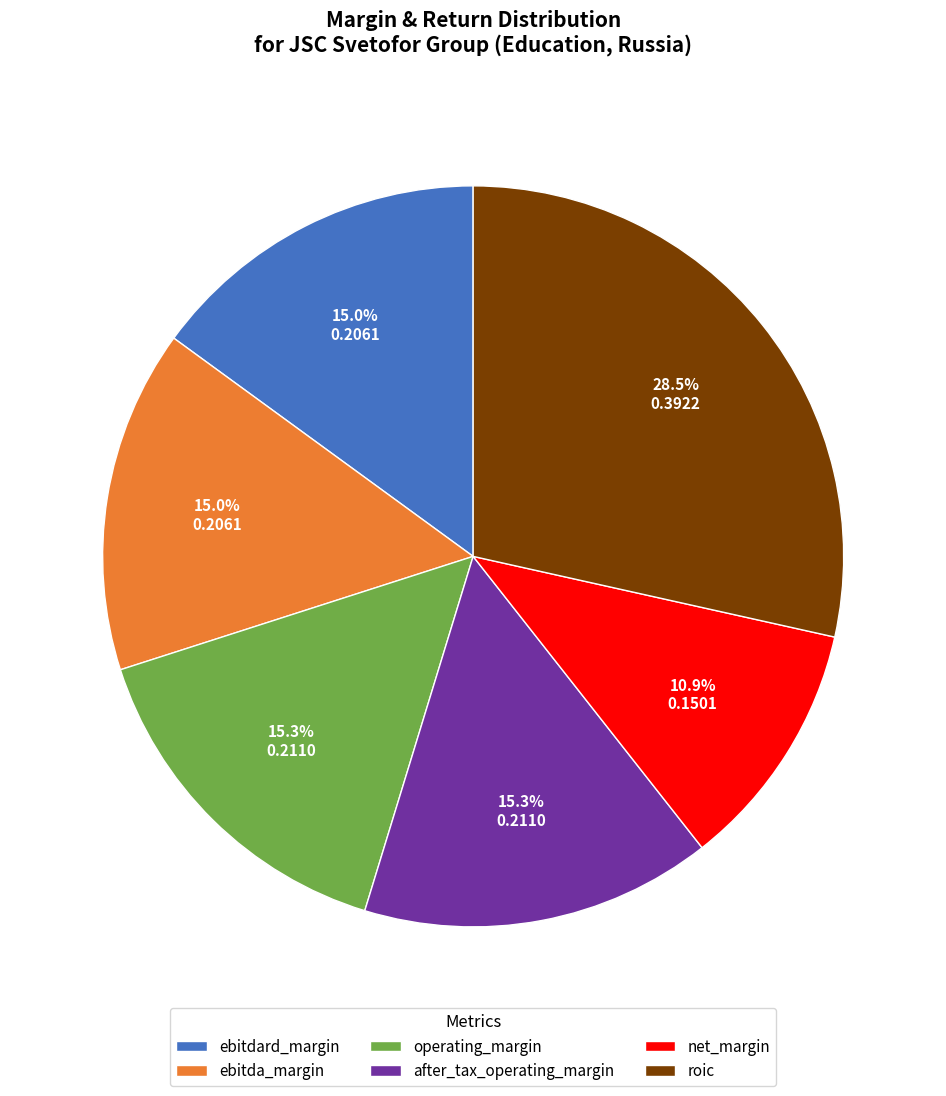

What percentage is the net_margin slice, to the nearest percent?

11%